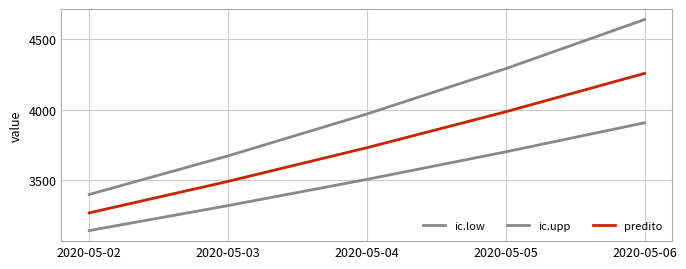

Is it true that ic.low equals 3321.6 at 2020-05-03?

True